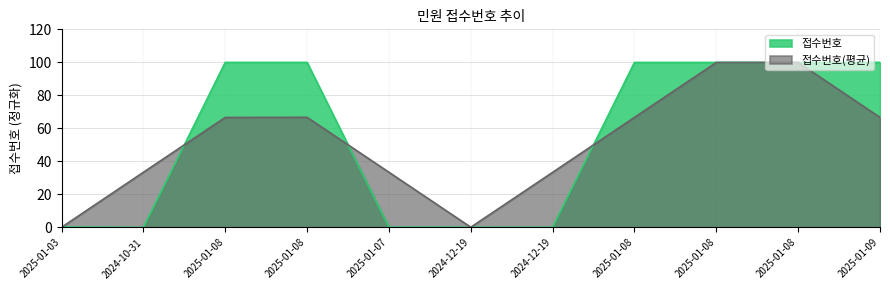

Where does the data first go above 99?

2025-01-08